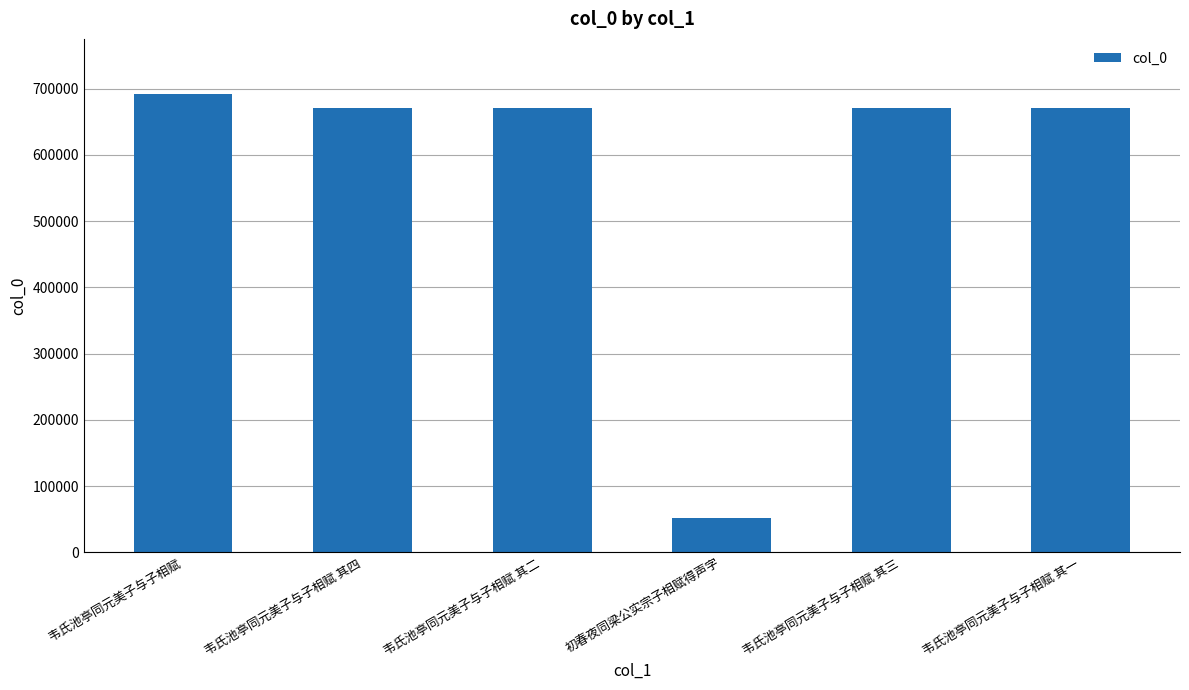

What is the value of the 4th bar from the left?

51316